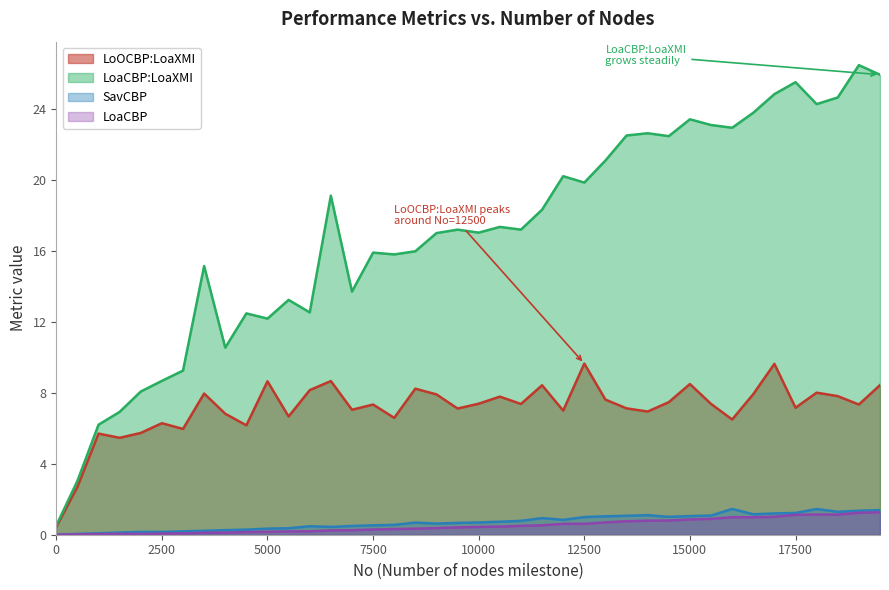

What are all the series names shown in the legend?

LoOCBP:LoaXMI, LoaCBP:LoaXMI, SavCBP, LoaCBP